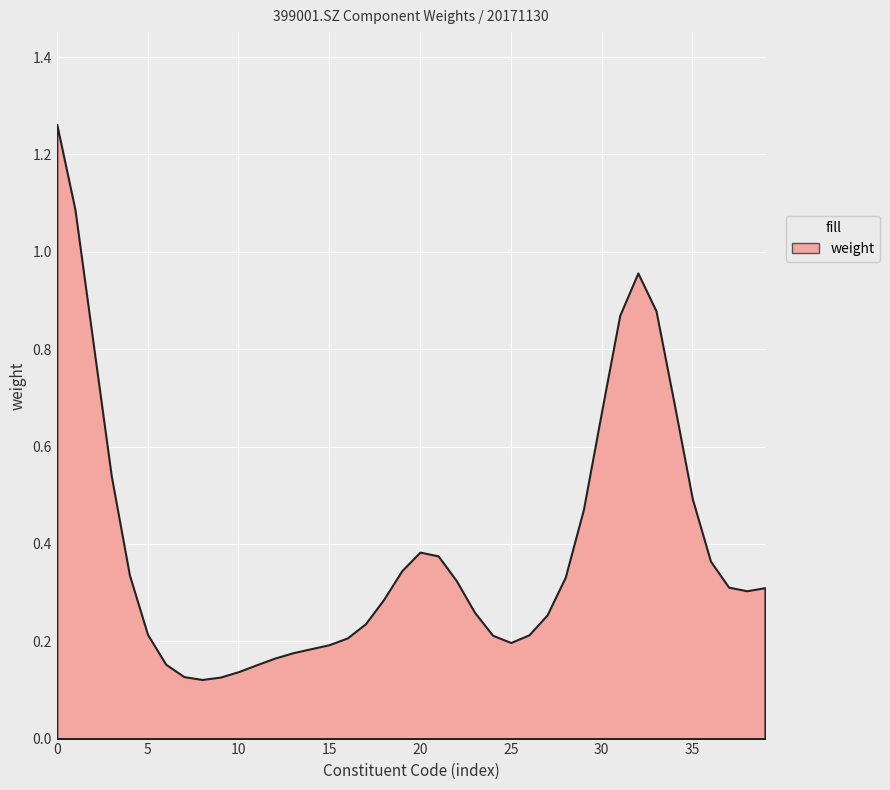

What is the average value?

0.4